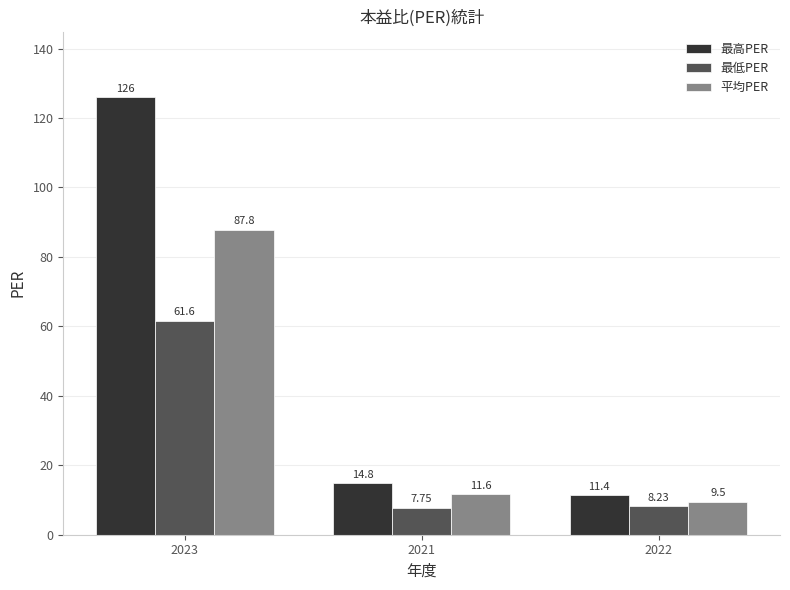

Between 2021 and 2022, which series saw the biggest shift?

最高PER